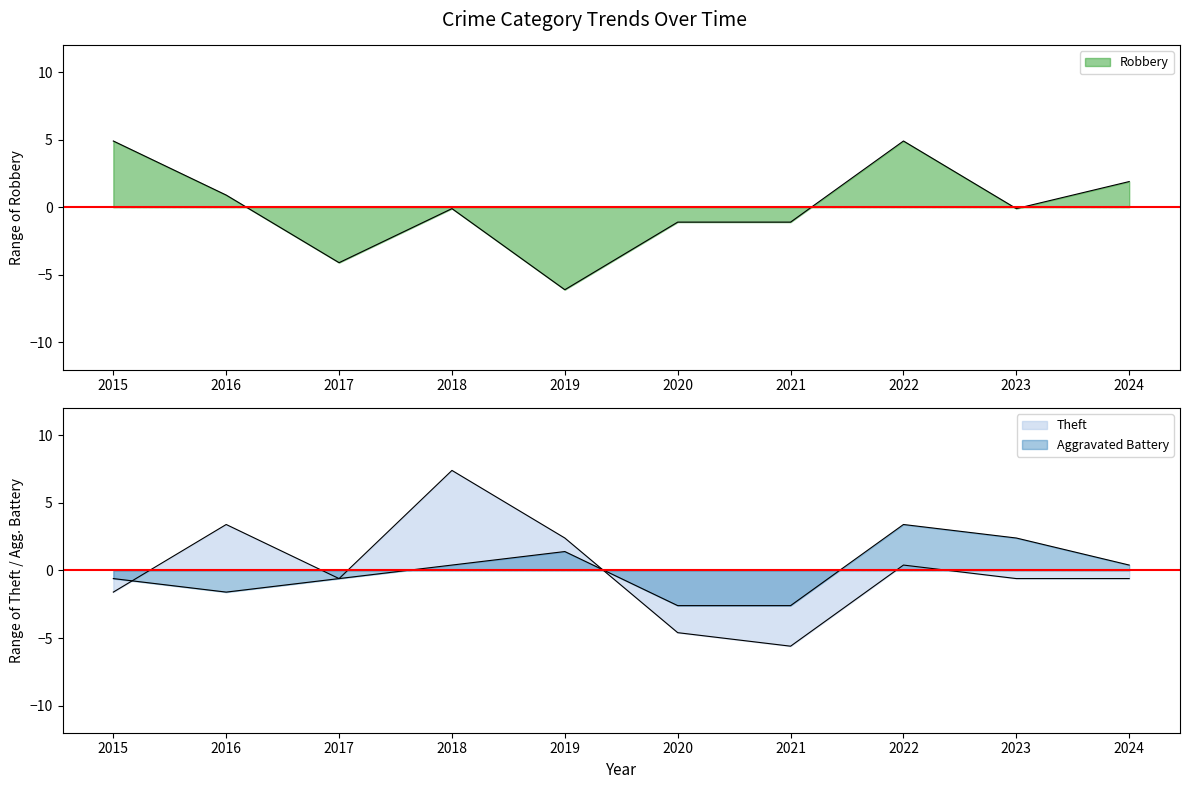

True or false: Aggravated Battery has a value of 3.4 at 2022.

True